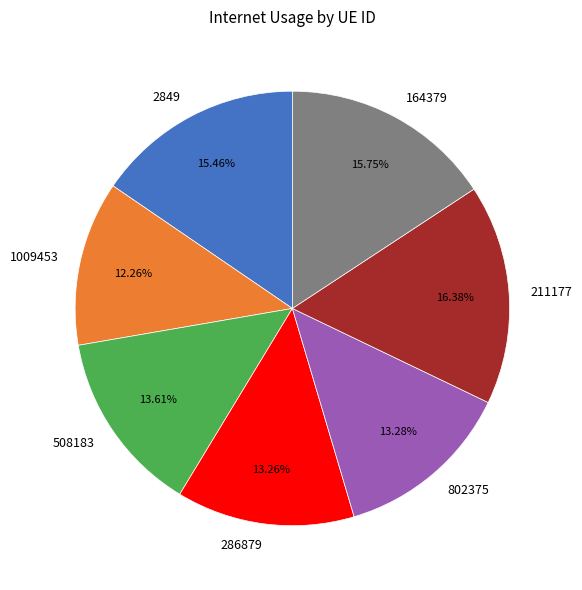

Which slice is the smallest?

1009453